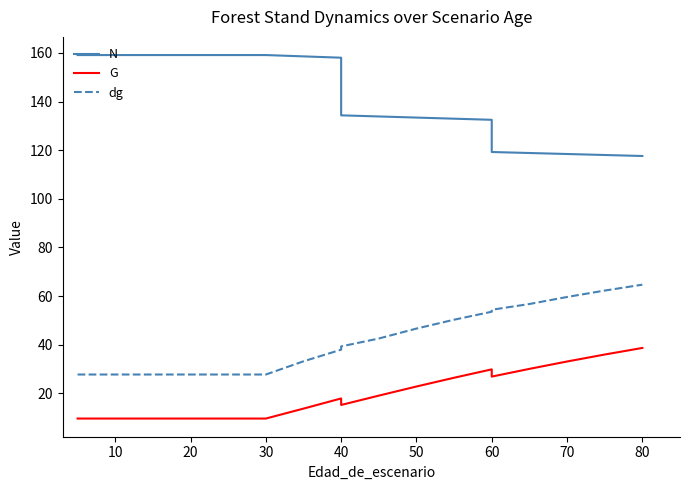

What are all the series names shown in the legend?

N, G, dg